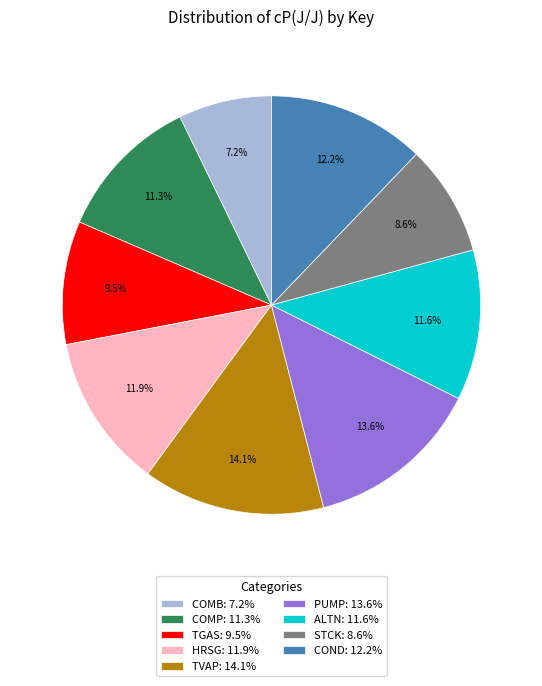

What portion of the pie excludes PUMP?

86.4%